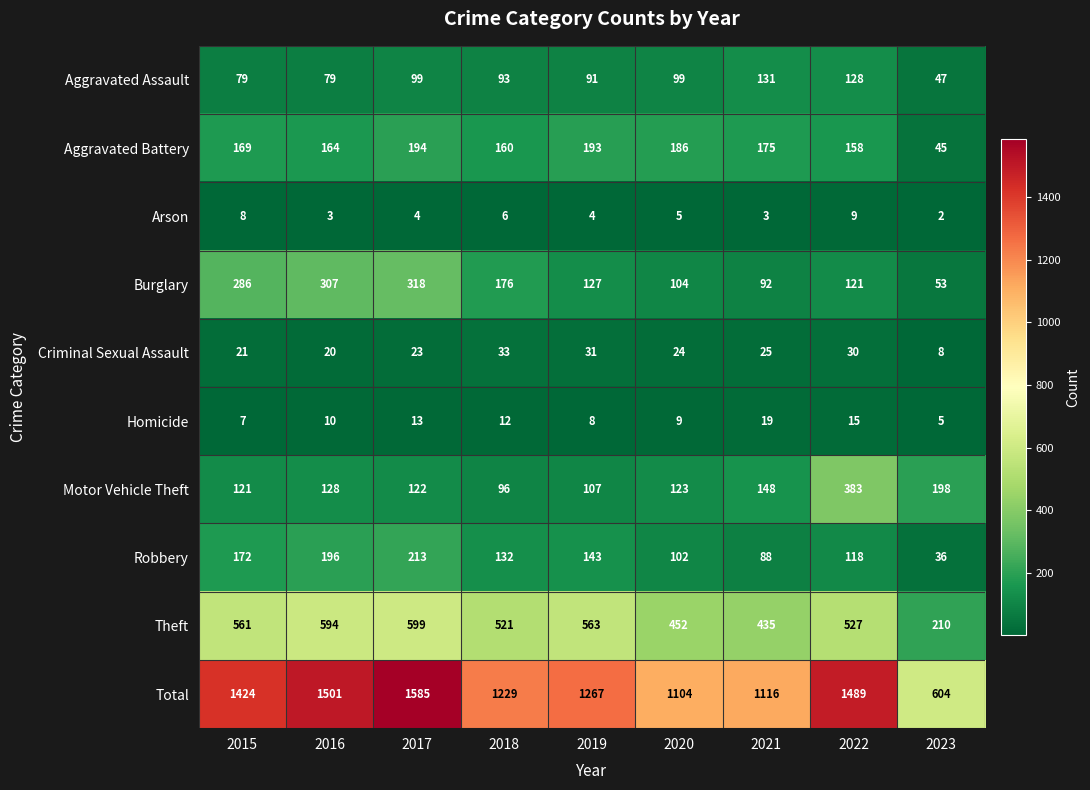

The value of Arson at 2022 is 9. True or false?

True